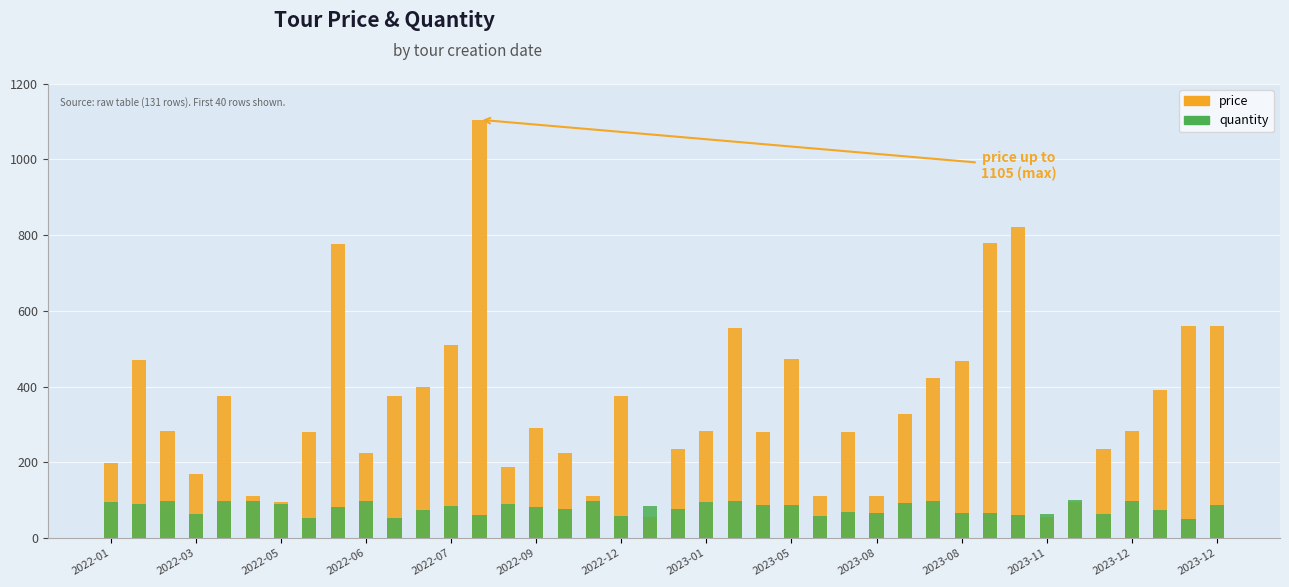

How many bars are there in each group?

2